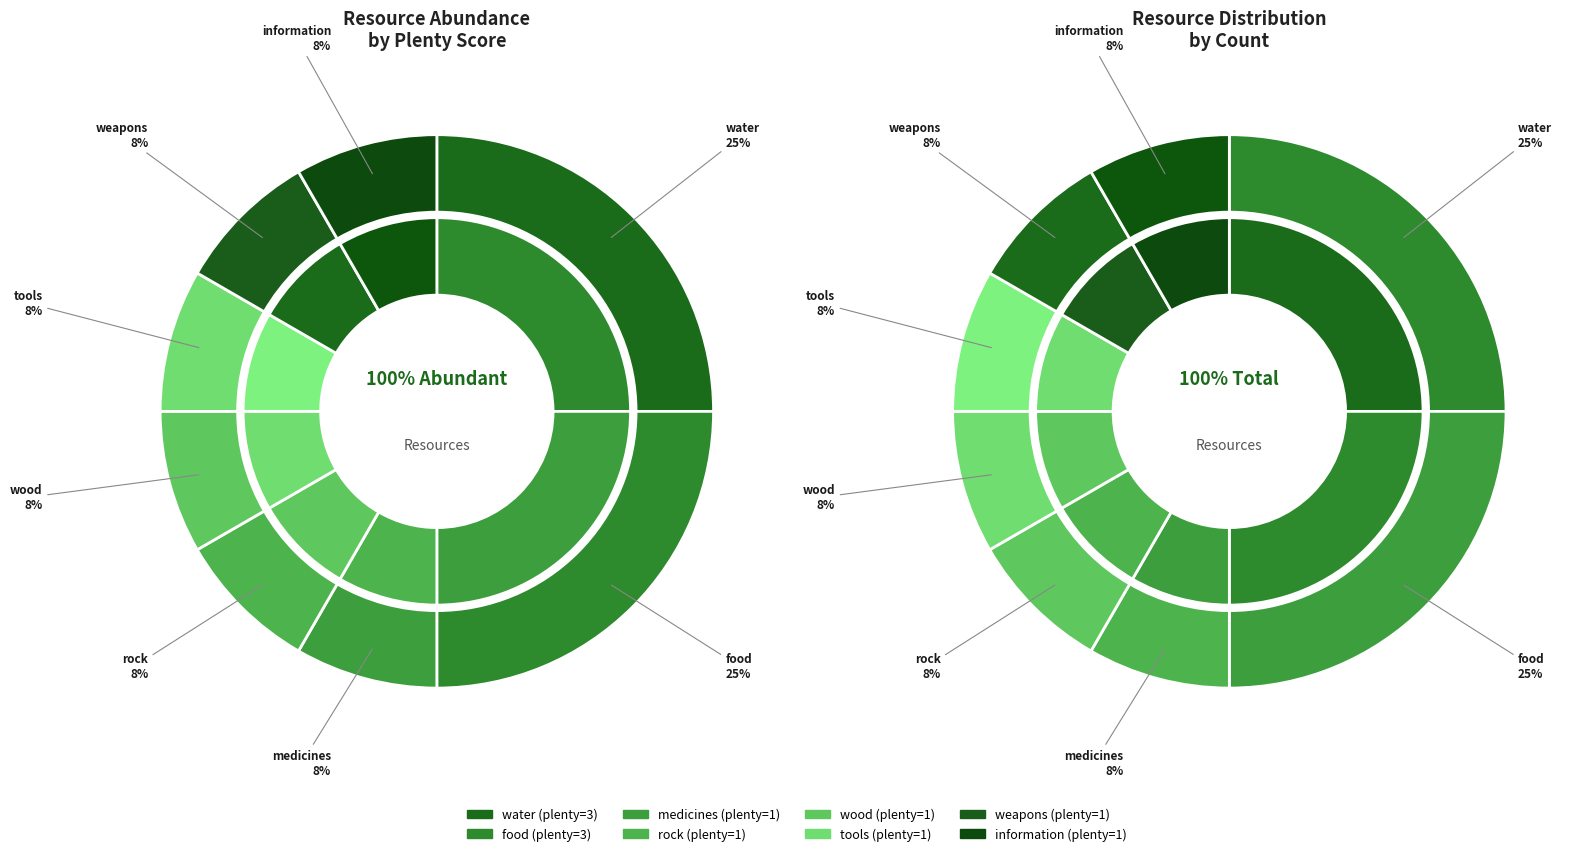

How many segments does this pie chart have?

8